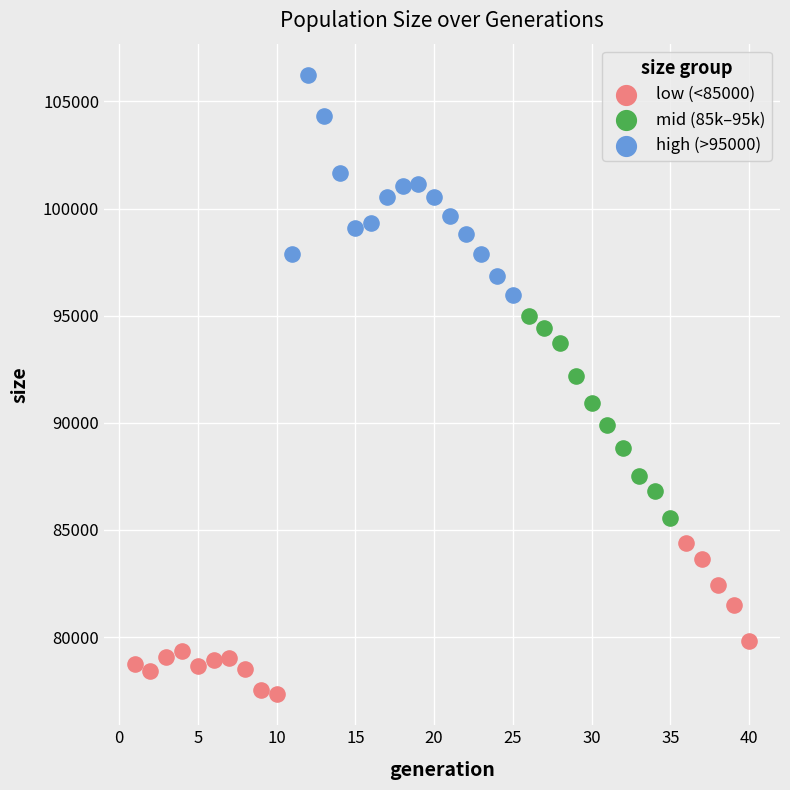

Which series contains the highest Y value?

high (>95000)